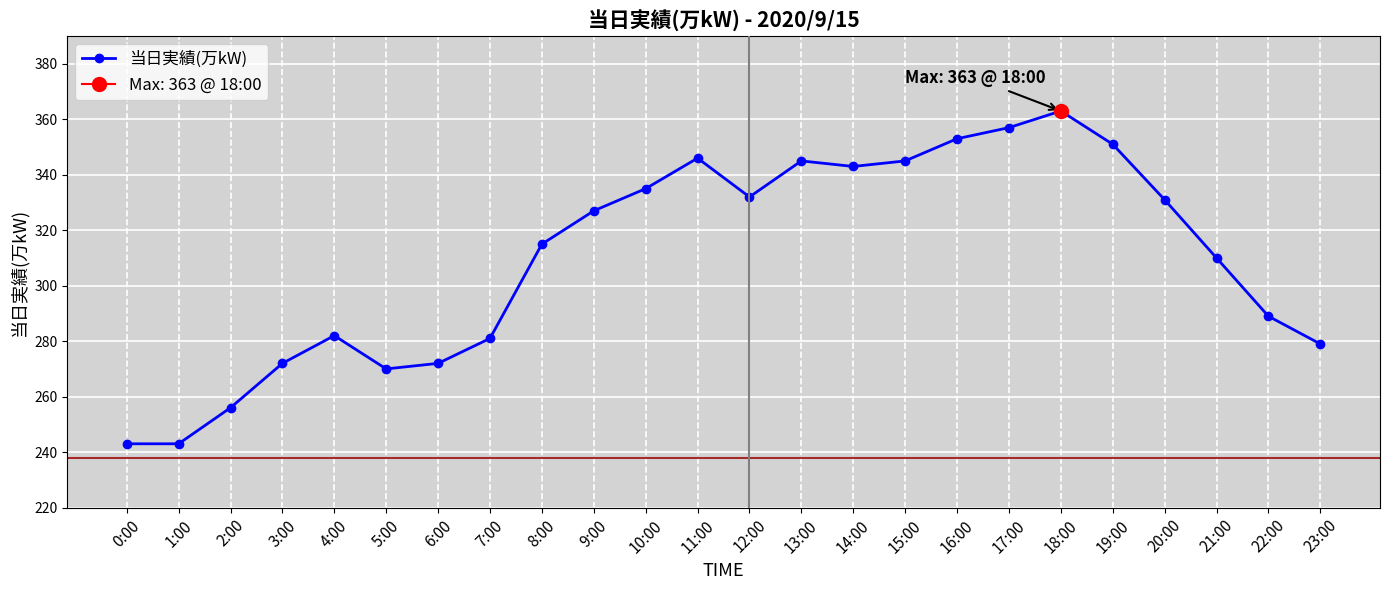

Rank the categories by value from lowest to highest.

0:00, 1:00, 2:00, 5:00, 3:00, 6:00, 23:00, 7:00, 4:00, 22:00, 21:00, 8:00, 9:00, 20:00, 12:00, 10:00, 14:00, 13:00, 15:00, 11:00, 19:00, 16:00, 17:00, 18:00